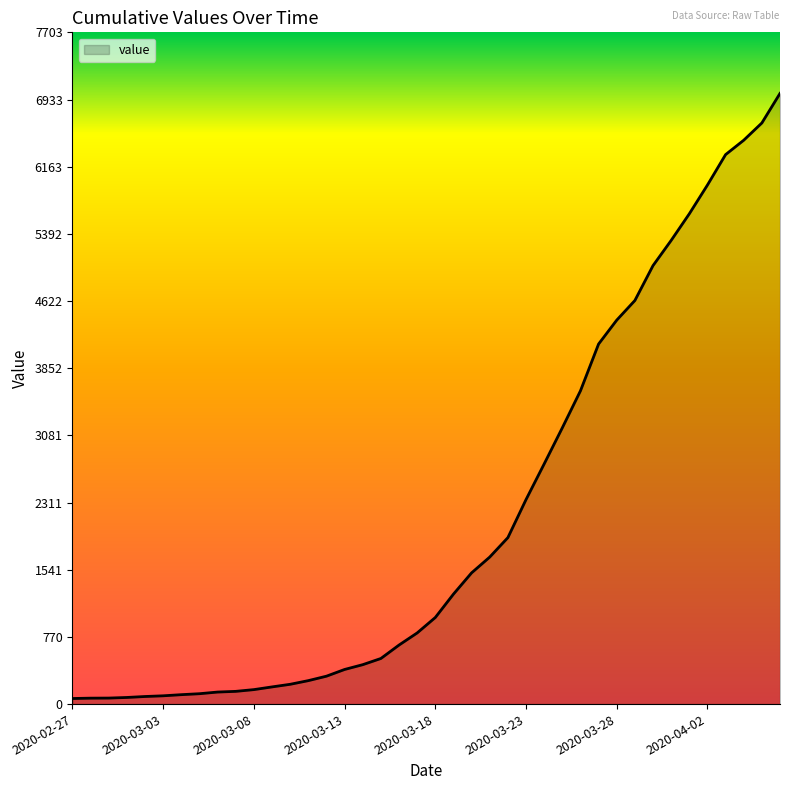

What is the greatest value displayed?

7003